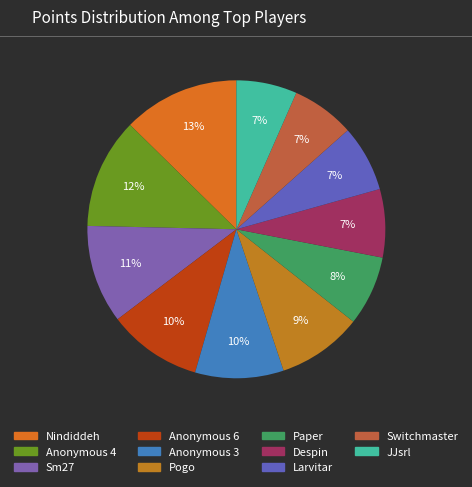

Approximately how many times larger is the value at Anonymous 6 compared to Despin?

1.4